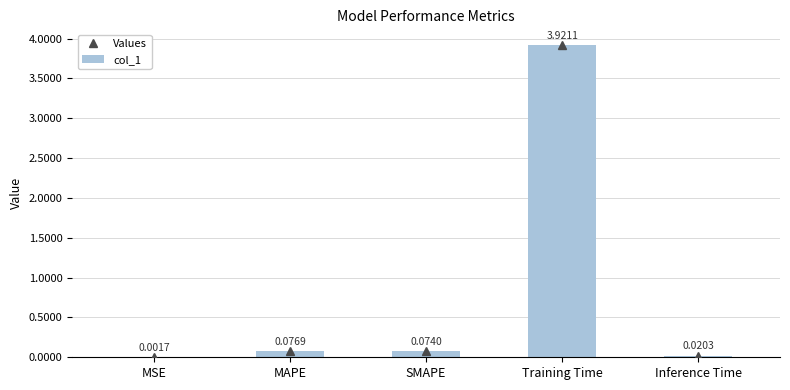

Reading left to right, transcribe all the data shown in this chart.

Values: MSE=0.0	MAPE=0.1	SMAPE=0.1	Training Time=3.9	Inference Time=0.0
col_1: MSE=0.0	MAPE=0.1	SMAPE=0.1	Training Time=3.9	Inference Time=0.0